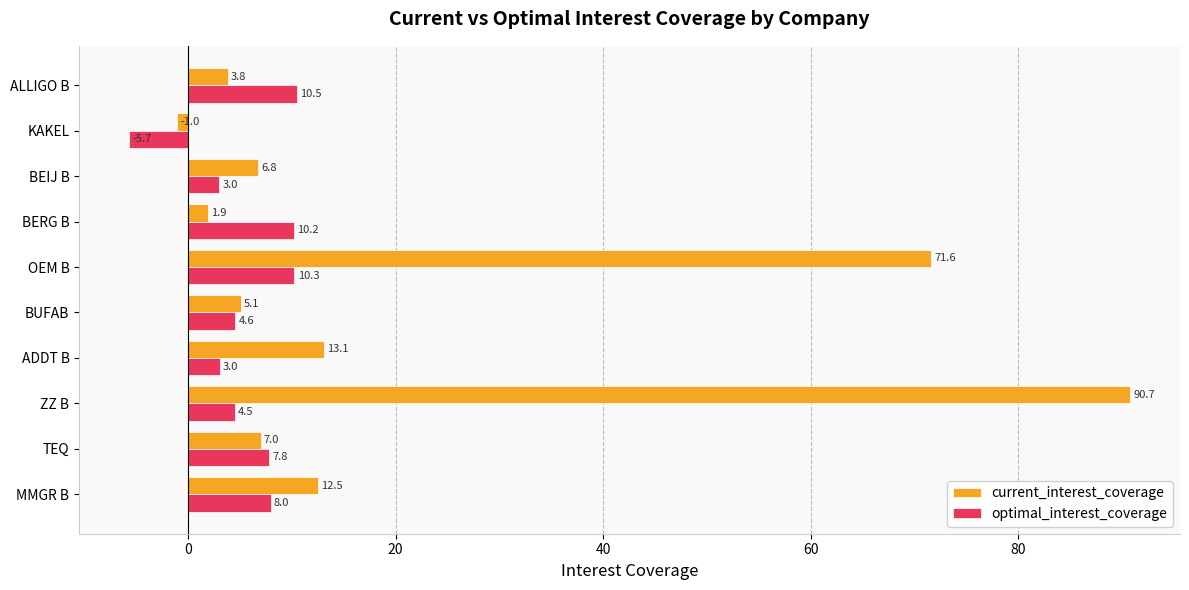

What is the difference between the maximum and second lowest values in the optimal_interest_coverage series?

7.5